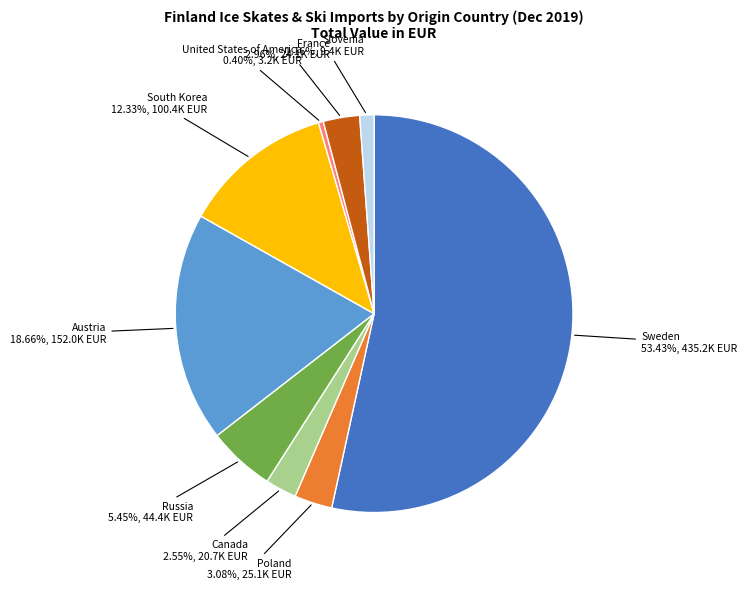

Count the number of slices in the pie.

9